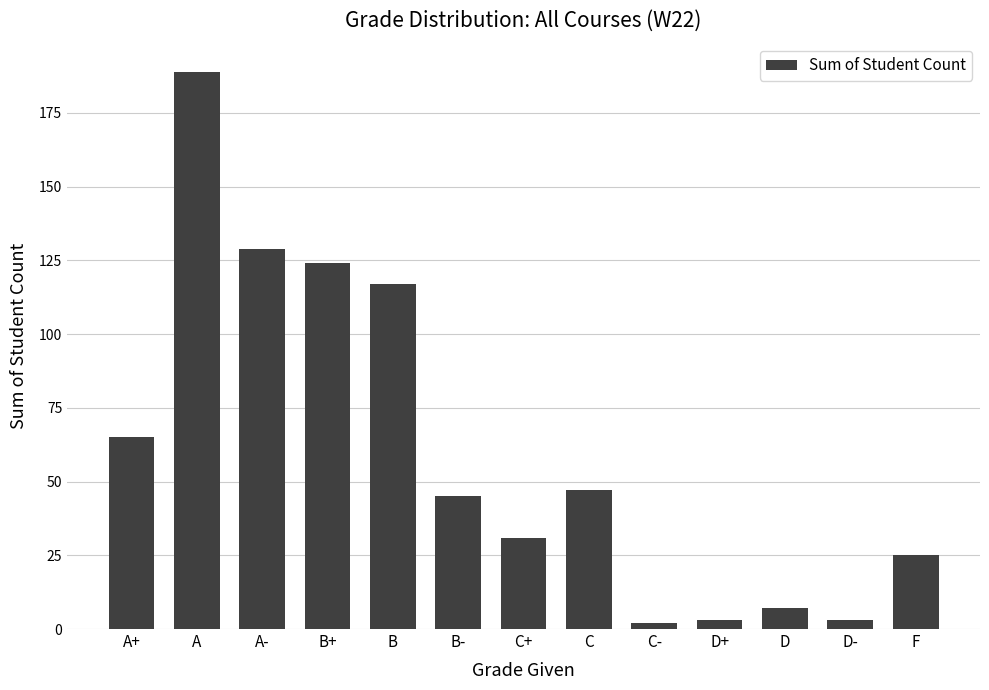

Approximately how many times larger is the value at D+ compared to C+?

0.1